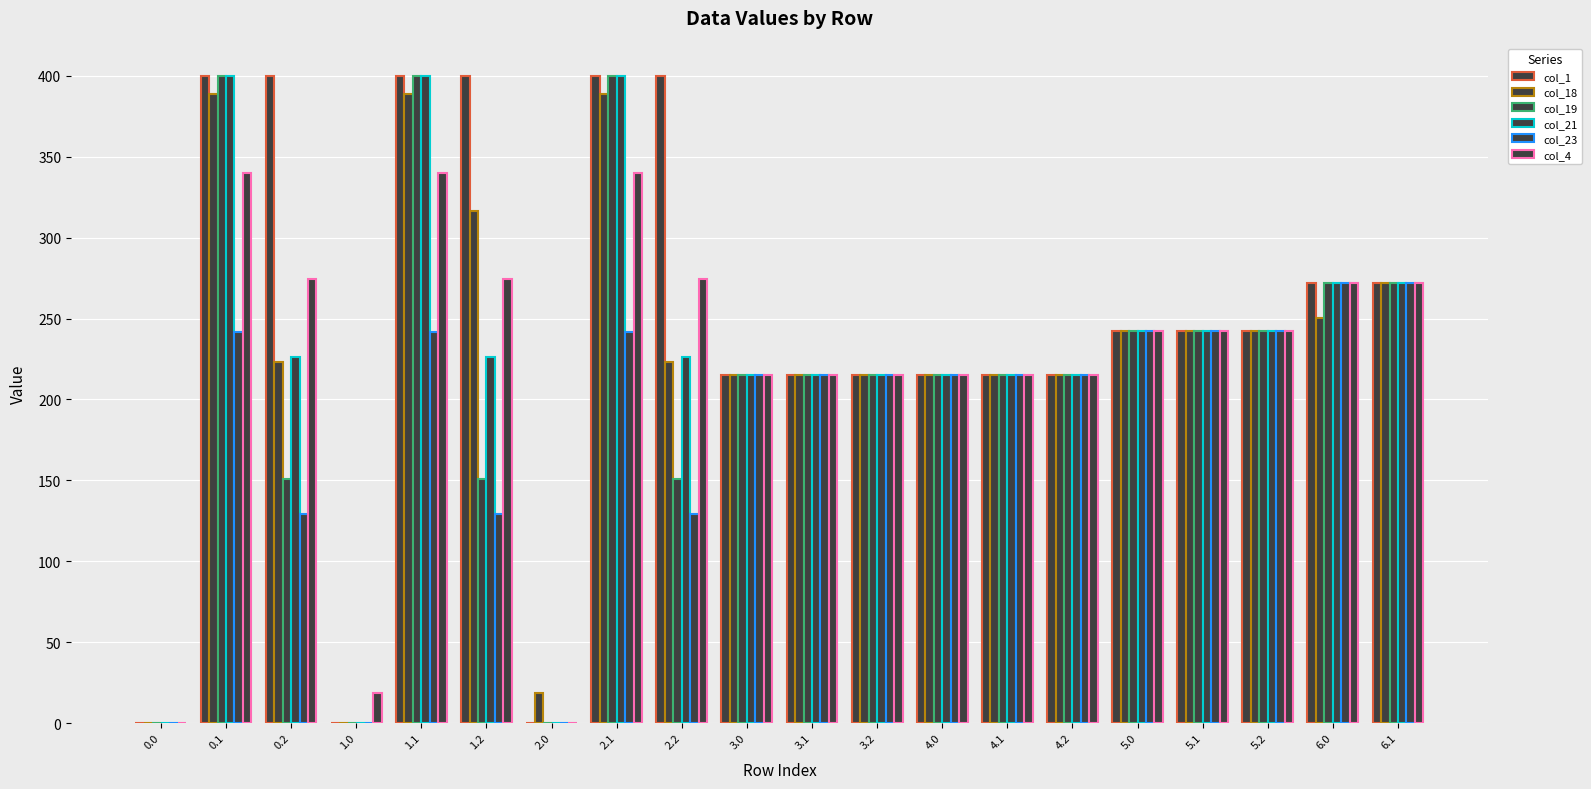

Count the number of categories in the chart.

20